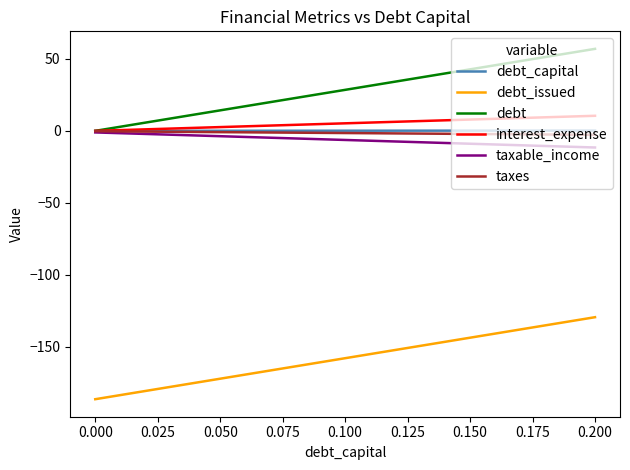

Which series has the largest total across all categories?

debt